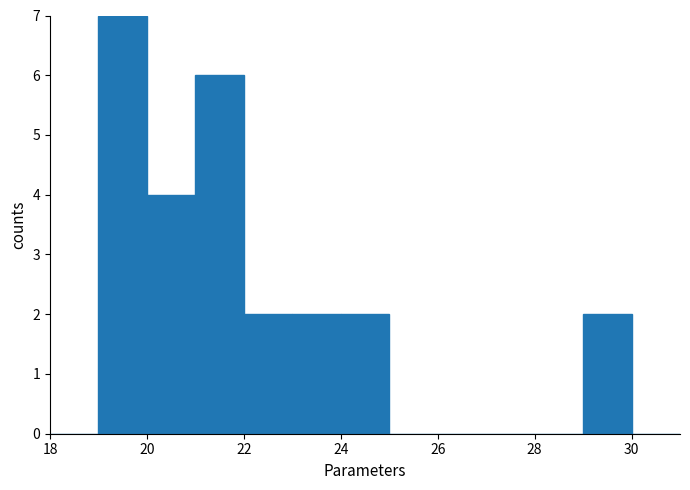

What is the height of the bar covering 23 to 24 on the x-axis? The values are not printed on the chart, so give them approximately, as read against the axis.

2